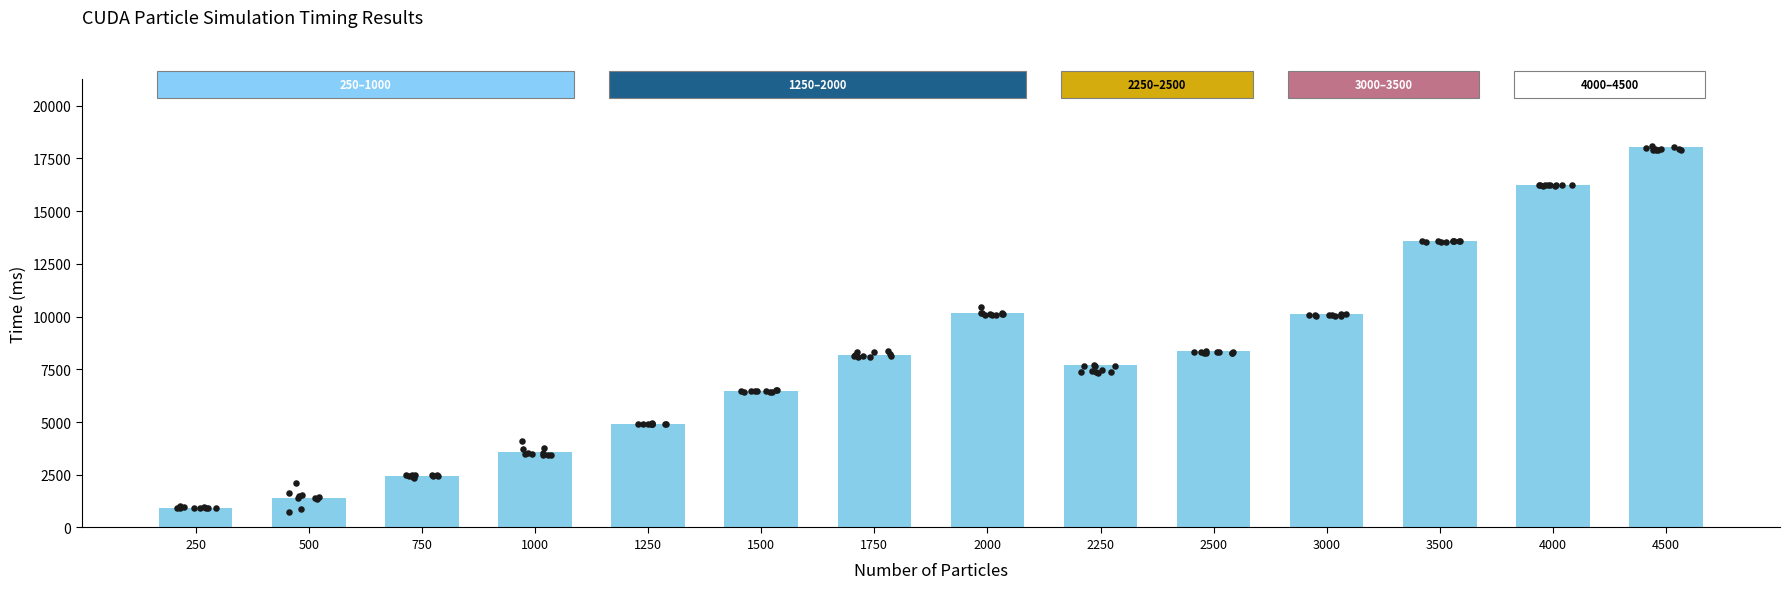

What is the change in value from 2500 to 3500?

+5198.0